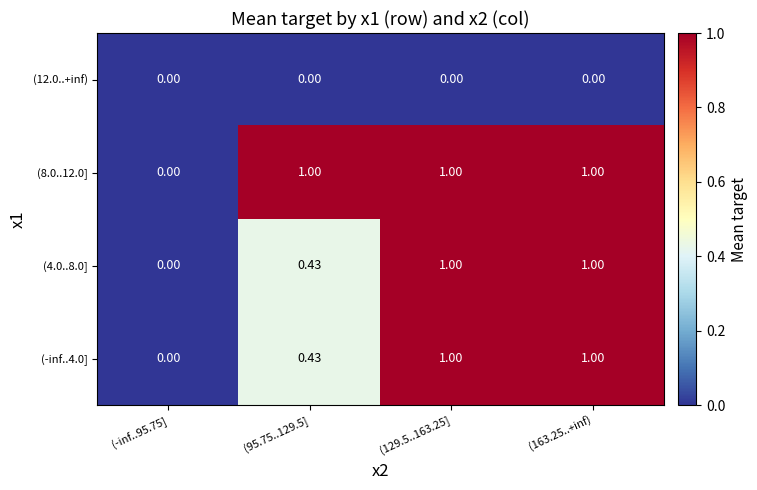

How many series are shown in this chart?

4